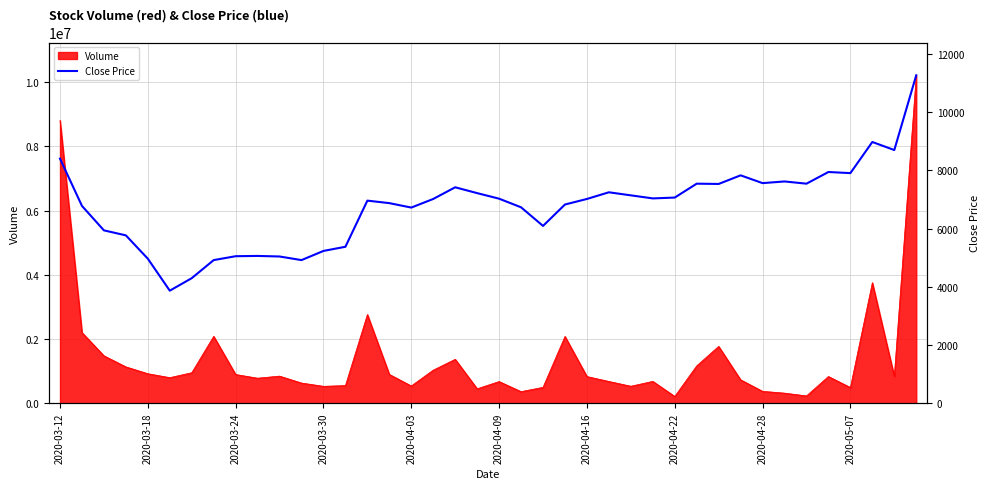

Where does the data first go above 6363252?

2020-03-12